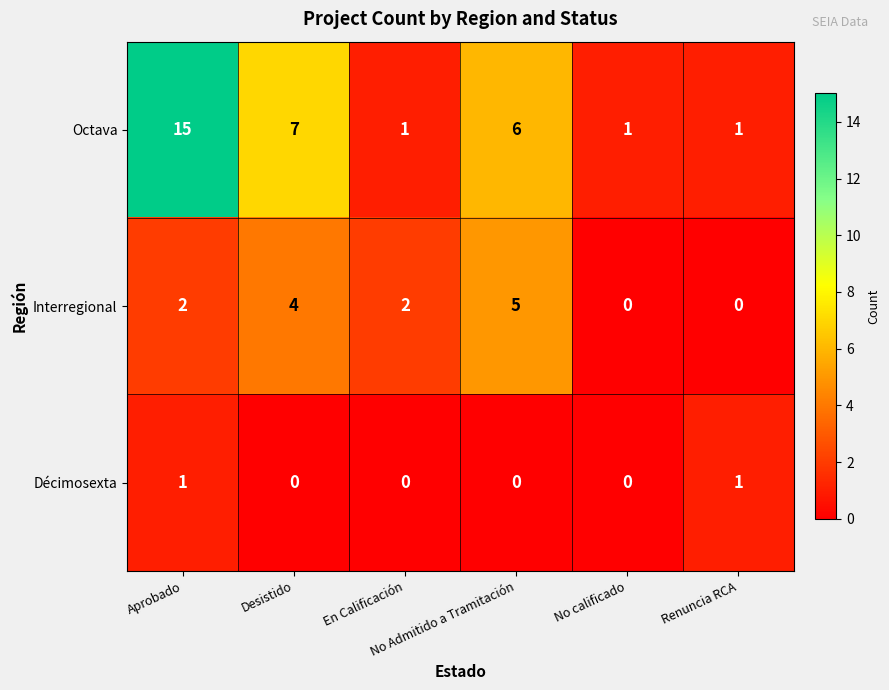

What is the greatest value displayed?

15